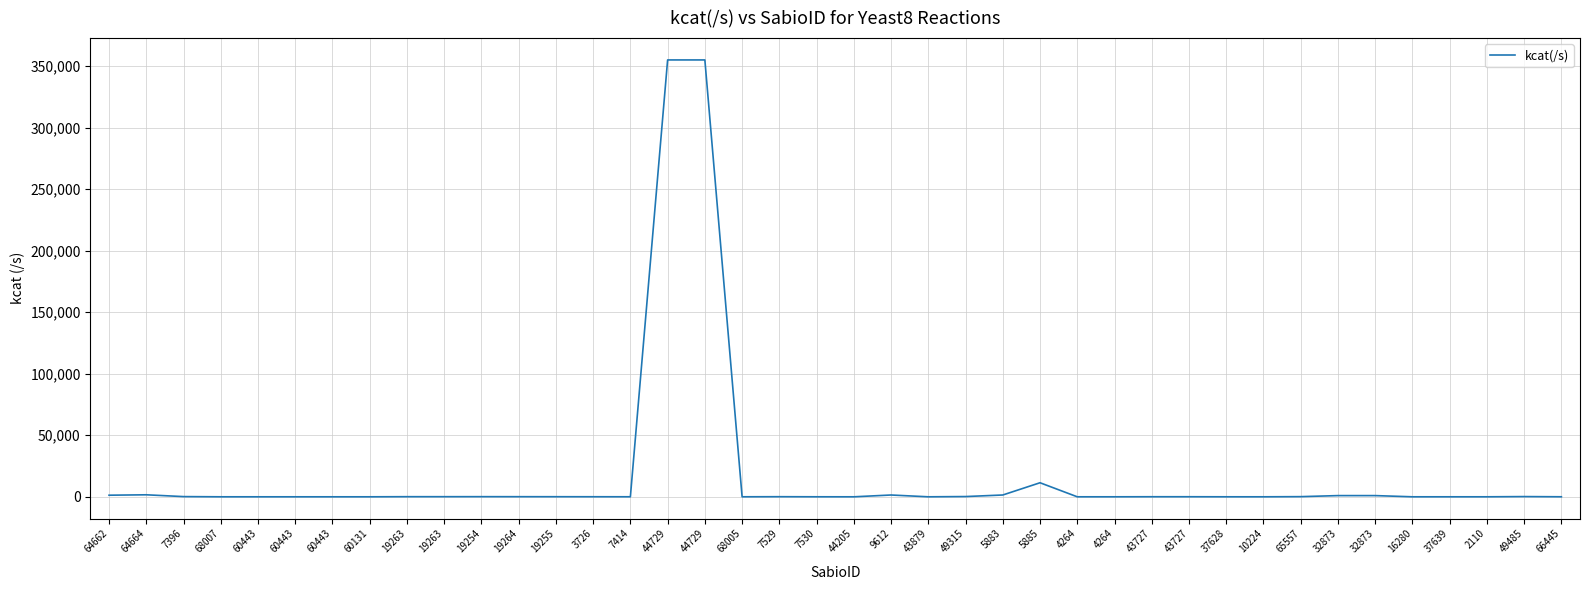

What is the label of the 31st point from the left?

37628